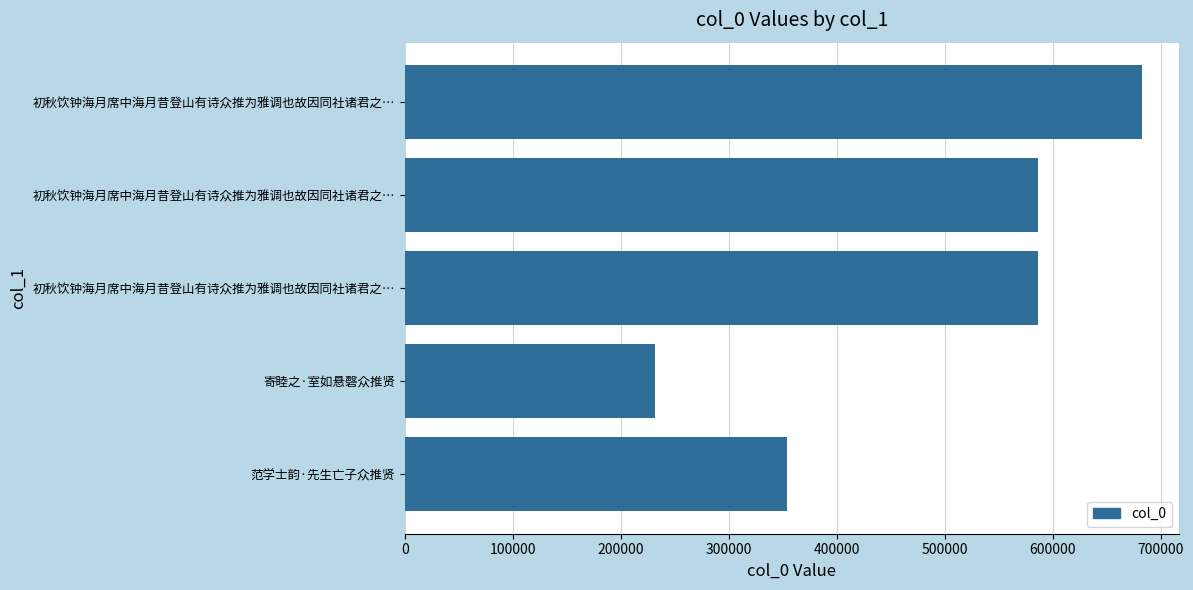

Count the number of categories in the chart.

5